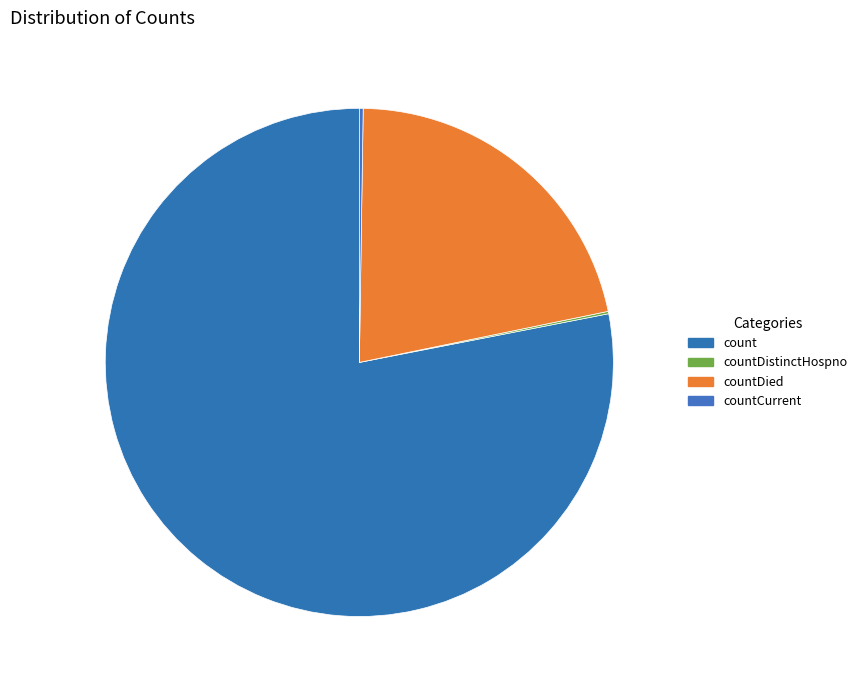

To the nearest percent, what is the difference between the largest and smallest slice percentages?

78%